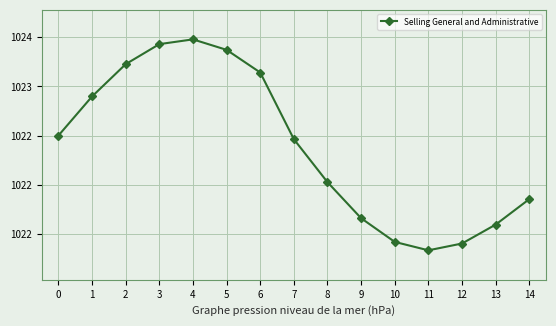

How many interior local peaks (higher than both neighbors) does the data have?

1